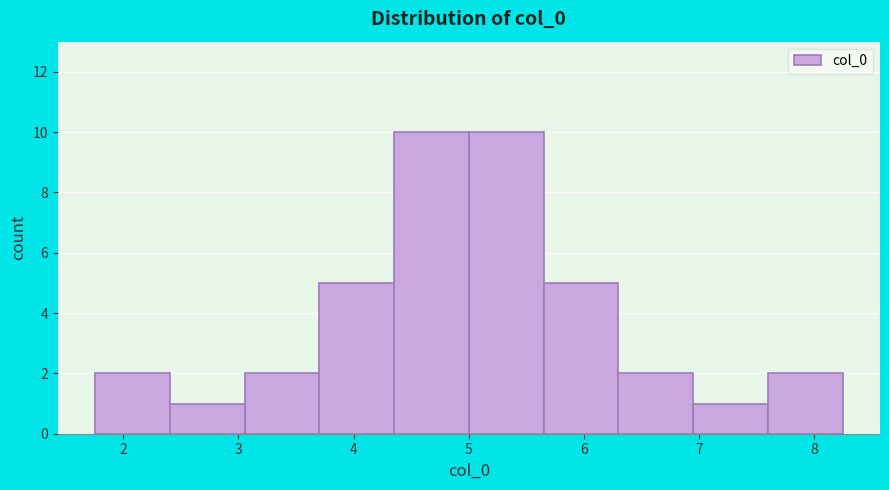

Reading left to right, list every bar in this chart as the range it spans on the x-axis followed by its height. Neither the bar edges nor the heights are printed on the chart, so give them approximately, as read against the axes.

1.8 to 2.4: 2
2.4 to 3.1: 1
3.1 to 3.7: 2
3.7 to 4.4: 5
4.4 to 5.0: 10
5.0 to 5.6: 10
5.6 to 6.3: 5
6.3 to 6.9: 2
6.9 to 7.6: 1
7.6 to 8.2: 2